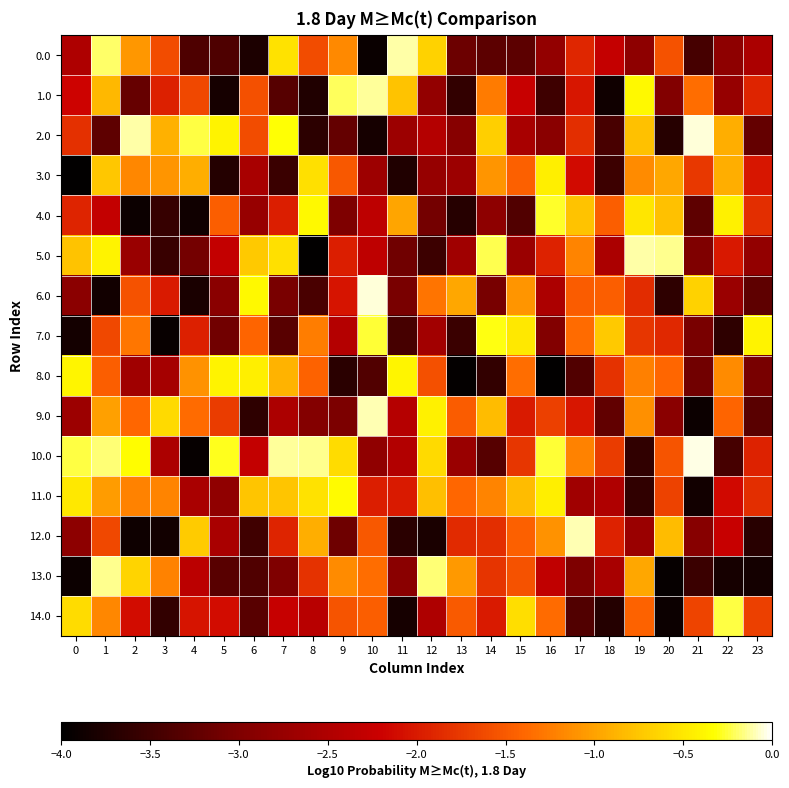

Reading right to left, list all the values displayed in this chart.

0.0: 23=-2.5	22=-2.8	21=-3.4	20=-1.6	19=-2.8	18=-2.3	17=-1.9	16=-2.8	15=-3.3	14=-3.3	13=-3.2	12=-0.7	11=-0.1	10=-3.9	9=-1.2	8=-1.6	7=-0.5	6=-3.8	5=-3.4	4=-3.4	3=-1.6	2=-1.1	1=-0.2	0=-2.5
1.0: 23=-1.9	22=-2.8	21=-1.3	20=-3.0	19=-0.4	18=-3.9	17=-2.0	16=-3.5	15=-2.2	14=-1.3	13=-3.6	12=-2.8	11=-0.8	10=-0.1	9=-0.2	8=-3.7	7=-3.3	6=-1.6	5=-3.8	4=-1.6	3=-1.9	2=-3.2	1=-0.9	0=-2.2
2.0: 23=-3.2	22=-0.9	21=-0.1	20=-3.7	19=-0.8	18=-3.4	17=-1.8	16=-2.9	15=-2.6	14=-0.7	13=-2.9	12=-2.4	11=-2.7	10=-3.8	9=-3.2	8=-3.6	7=-0.3	6=-1.6	5=-0.4	4=-0.2	3=-0.9	2=-0.1	1=-3.3	0=-1.8
3.0: 23=-2.0	22=-0.9	21=-1.8	20=-1.0	19=-1.1	18=-3.5	17=-2.1	16=-0.5	15=-1.4	14=-1.1	13=-2.7	12=-2.8	11=-3.7	10=-2.7	9=-1.5	8=-0.5	7=-3.5	6=-2.6	5=-3.7	4=-0.9	3=-1.1	2=-1.2	1=-0.7	0=-4.0
4.0: 23=-1.8	22=-0.4	21=-3.3	20=-0.8	19=-0.5	18=-1.5	17=-0.8	16=-0.3	15=-3.4	14=-2.8	13=-3.7	12=-3.1	11=-1.0	10=-2.4	9=-3.0	8=-0.4	7=-2.0	6=-2.7	5=-1.5	4=-3.9	3=-3.6	2=-3.9	1=-2.3	0=-1.9
5.0: 23=-2.8	22=-2.0	21=-3.0	20=-0.2	19=-0.1	18=-2.5	17=-1.2	16=-1.9	15=-2.7	14=-0.2	13=-2.6	12=-3.5	11=-3.1	10=-2.3	9=-2.0	8=-4.0	7=-0.6	6=-0.7	5=-2.3	4=-3.1	3=-3.6	2=-2.7	1=-0.4	0=-0.8
6.0: 23=-3.3	22=-2.7	21=-0.7	20=-3.6	19=-1.9	18=-1.5	17=-1.5	16=-2.5	15=-1.1	14=-3.0	13=-1.0	12=-1.3	11=-3.0	10=-0.1	9=-2.0	8=-3.4	7=-3.0	6=-0.4	5=-2.9	4=-3.8	3=-2.0	2=-1.6	1=-3.9	0=-2.9
7.0: 23=-0.4	22=-3.6	21=-3.0	20=-1.9	19=-1.8	18=-0.7	17=-1.4	16=-3.0	15=-0.5	14=-0.3	13=-3.5	12=-2.6	11=-3.4	10=-0.3	9=-2.5	8=-1.2	7=-3.3	6=-1.4	5=-3.1	4=-2.0	3=-3.9	2=-1.3	1=-1.6	0=-3.8
8.0: 23=-3.1	22=-1.2	21=-3.1	20=-1.4	19=-1.2	18=-1.8	17=-3.4	16=-4.0	15=-1.3	14=-3.6	13=-4.0	12=-1.6	11=-0.4	10=-3.4	9=-3.7	8=-1.4	7=-0.9	6=-0.5	5=-0.4	4=-1.1	3=-2.6	2=-2.6	1=-1.5	0=-0.4
9.0: 23=-3.3	22=-1.4	21=-3.9	20=-2.9	19=-1.1	18=-3.2	17=-2.0	16=-1.7	15=-2.0	14=-0.8	13=-1.5	12=-0.4	11=-2.4	10=-0.1	9=-3.0	8=-2.9	7=-2.5	6=-3.6	5=-1.7	4=-1.4	3=-0.6	2=-1.4	1=-1.0	0=-2.7
10.0: 23=-1.9	22=-3.4	21=-0.0	20=-1.5	19=-3.6	18=-1.7	17=-1.2	16=-0.3	15=-1.8	14=-3.3	13=-2.7	12=-0.6	11=-2.5	10=-2.8	9=-0.6	8=-0.1	7=-0.1	6=-2.3	5=-0.3	4=-3.9	3=-2.5	2=-0.3	1=-0.2	0=-0.2
11.0: 23=-1.8	22=-2.1	21=-3.9	20=-1.7	19=-3.6	18=-2.5	17=-2.6	16=-0.4	15=-0.8	14=-1.2	13=-1.4	12=-0.8	11=-2.0	10=-2.0	9=-0.3	8=-0.5	7=-0.8	6=-0.8	5=-2.8	4=-2.6	3=-1.2	2=-1.2	1=-1.0	0=-0.5
12.0: 23=-3.7	22=-2.2	21=-2.9	20=-0.8	19=-2.7	18=-1.9	17=-0.1	16=-1.1	15=-1.5	14=-1.8	13=-1.9	12=-3.8	11=-3.7	10=-1.5	9=-3.1	8=-0.9	7=-1.9	6=-3.5	5=-2.6	4=-0.7	3=-3.9	2=-3.9	1=-1.6	0=-2.9
13.0: 23=-3.8	22=-3.8	21=-3.5	20=-3.9	19=-1.0	18=-2.6	17=-3.0	16=-2.3	15=-1.6	14=-1.8	13=-1.0	12=-0.2	11=-2.9	10=-1.4	9=-1.1	8=-1.8	7=-3.0	6=-3.4	5=-3.3	4=-2.4	3=-1.2	2=-0.7	1=-0.1	0=-3.9
14.0: 23=-1.7	22=-0.2	21=-1.7	20=-3.9	19=-1.4	18=-3.7	17=-3.3	16=-1.4	15=-0.6	14=-2.0	13=-1.5	12=-2.5	11=-3.8	10=-1.5	9=-1.5	8=-2.4	7=-2.3	6=-3.3	5=-2.1	4=-2.0	3=-3.6	2=-2.1	1=-1.2	0=-0.6